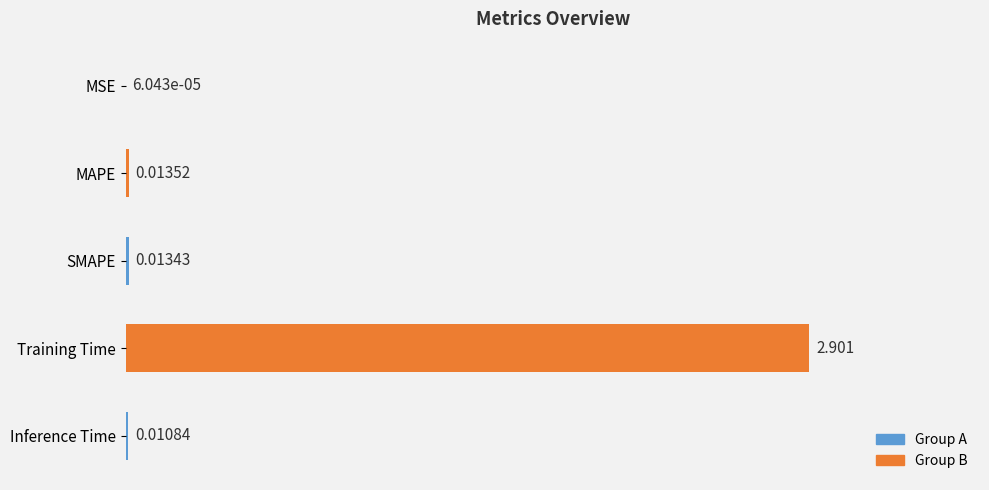

At which label is the value closest to 1?

MAPE